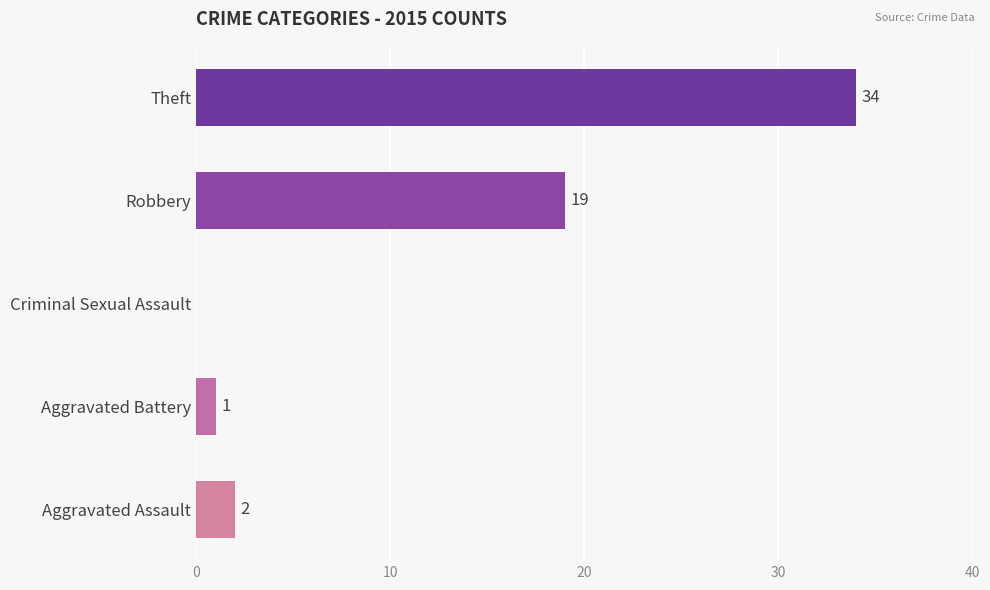

At which label is the value closest to 17?

Robbery